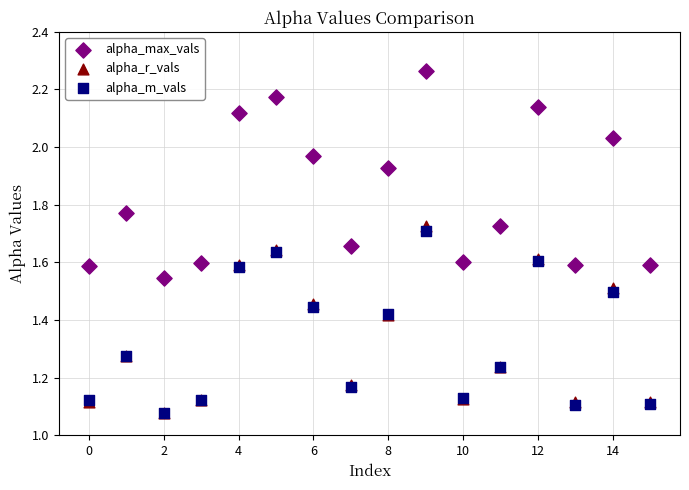

What are all the series names shown in the legend?

alpha_max_vals, alpha_r_vals, alpha_m_vals